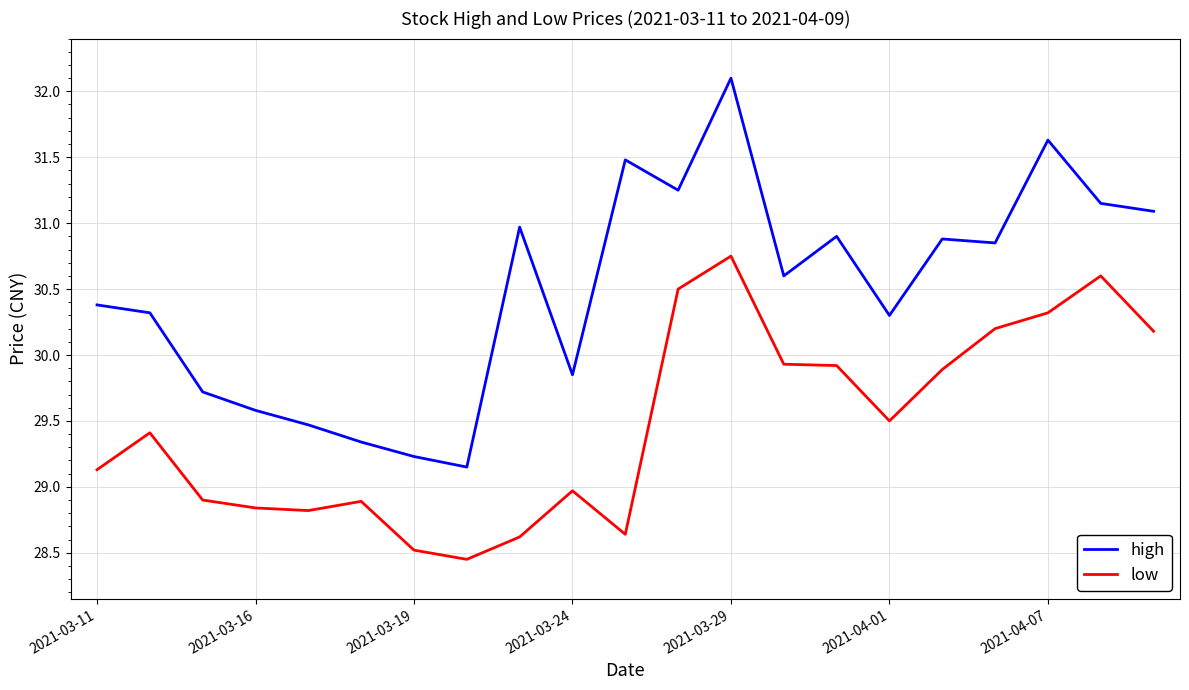

Which series has the widest spread of values?

high